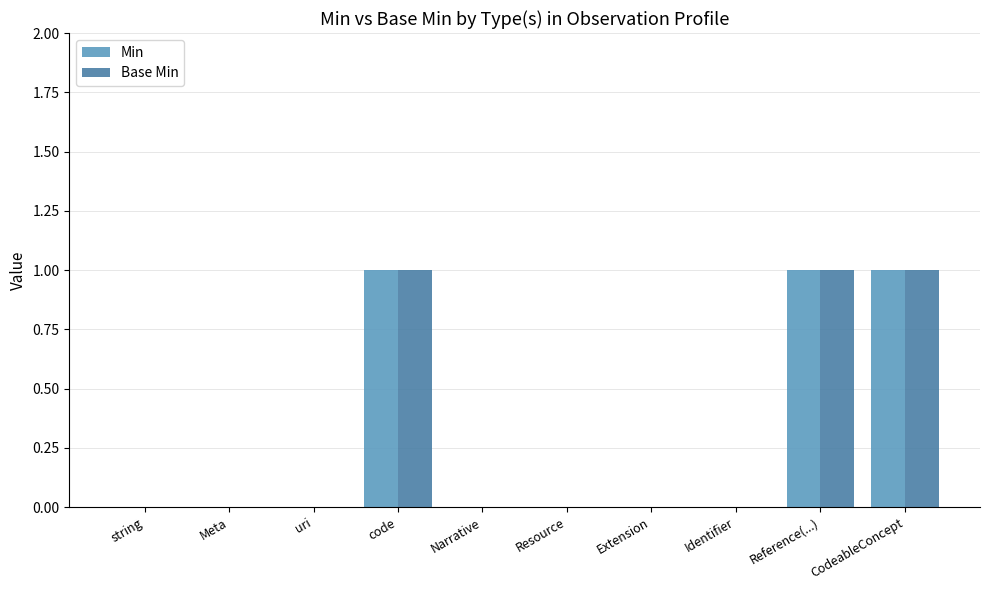

The Base Min series shows 0 at Narrative. True or false?

True